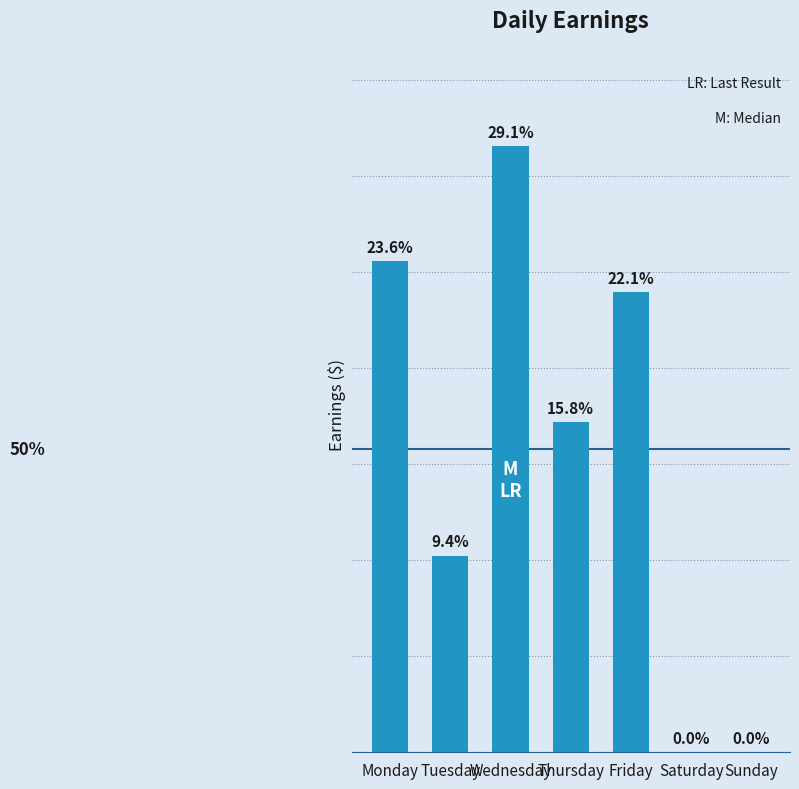

Are the bars horizontal?

No